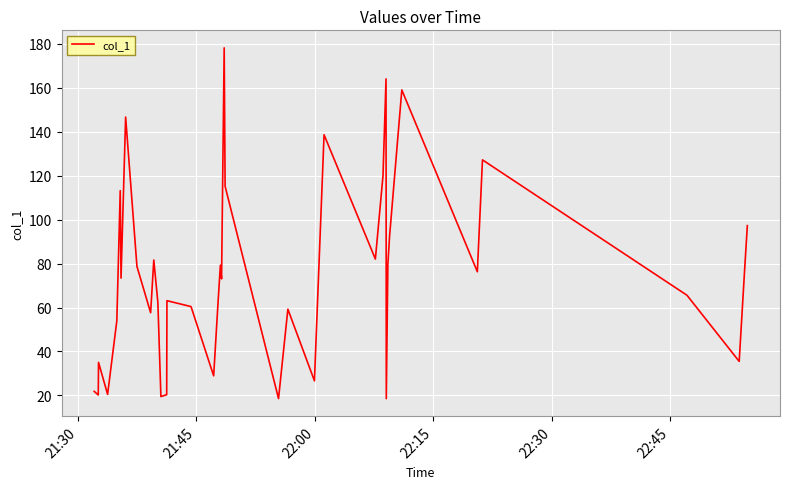

What is the difference between the maximum and minimum values?

159.7